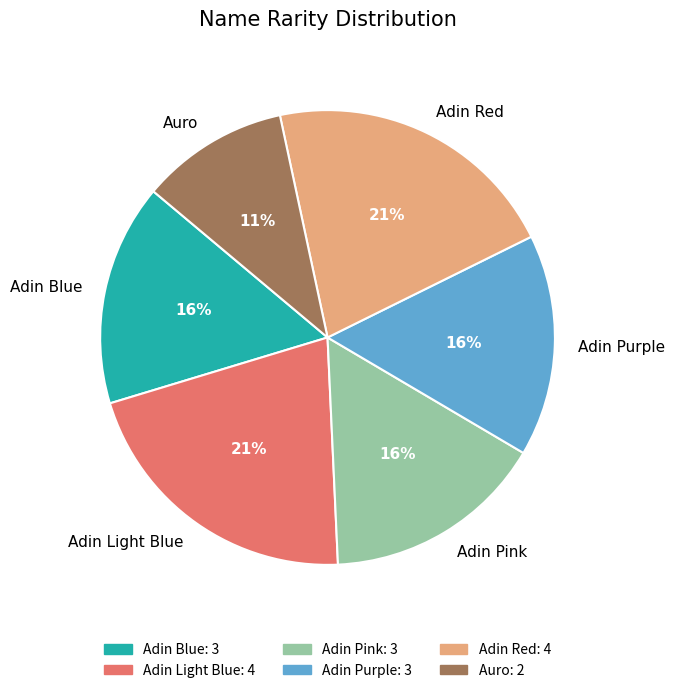

To the nearest percent, what is the combined percentage of Adin Blue and Adin Light Blue?

37%